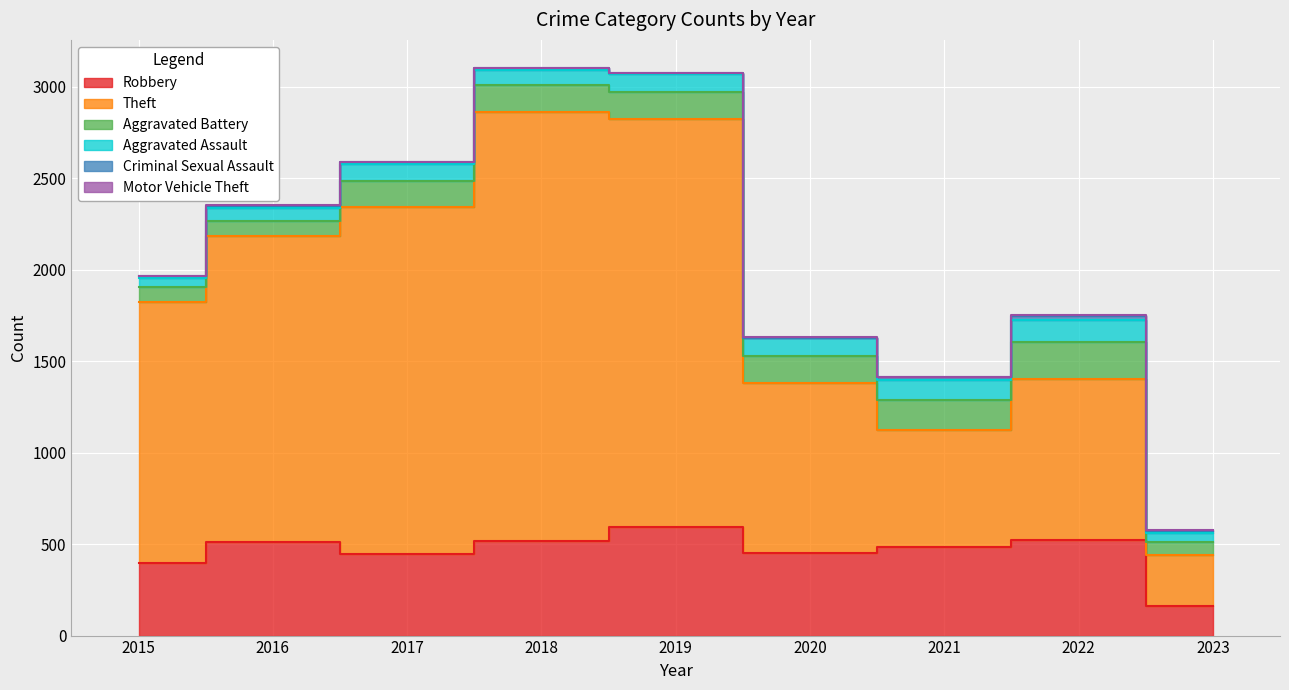

What is the value of the Aggravated Battery point at the 9th from the left?

71